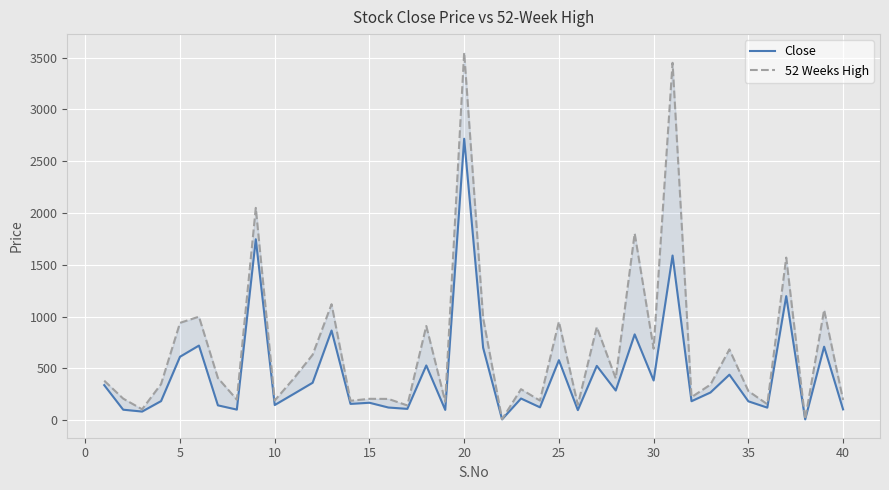

True or false: 52 Weeks High and Close cross at least once.

False